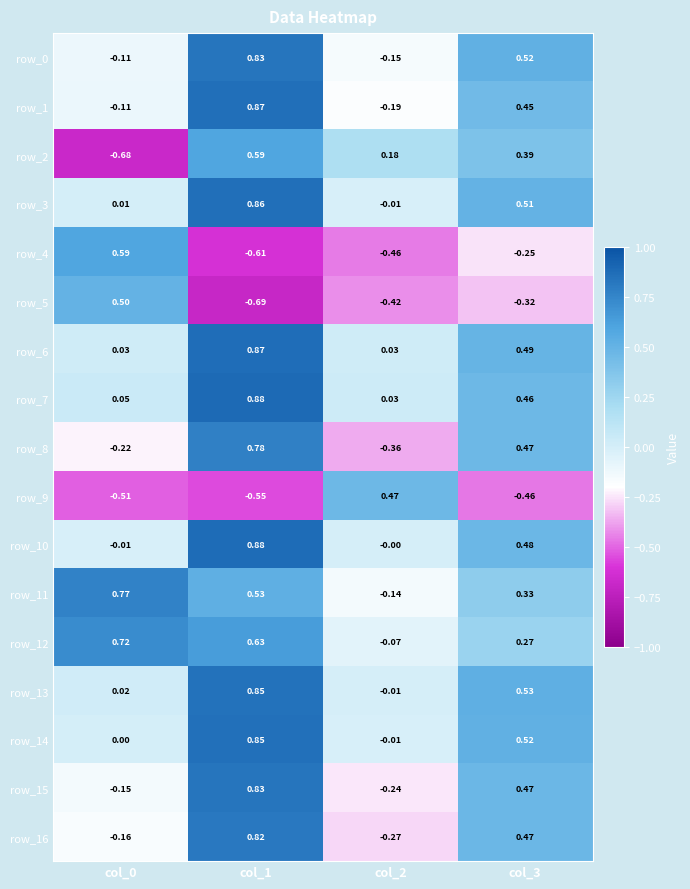

Between col_0 and col_1, which series saw the biggest shift?

row_2